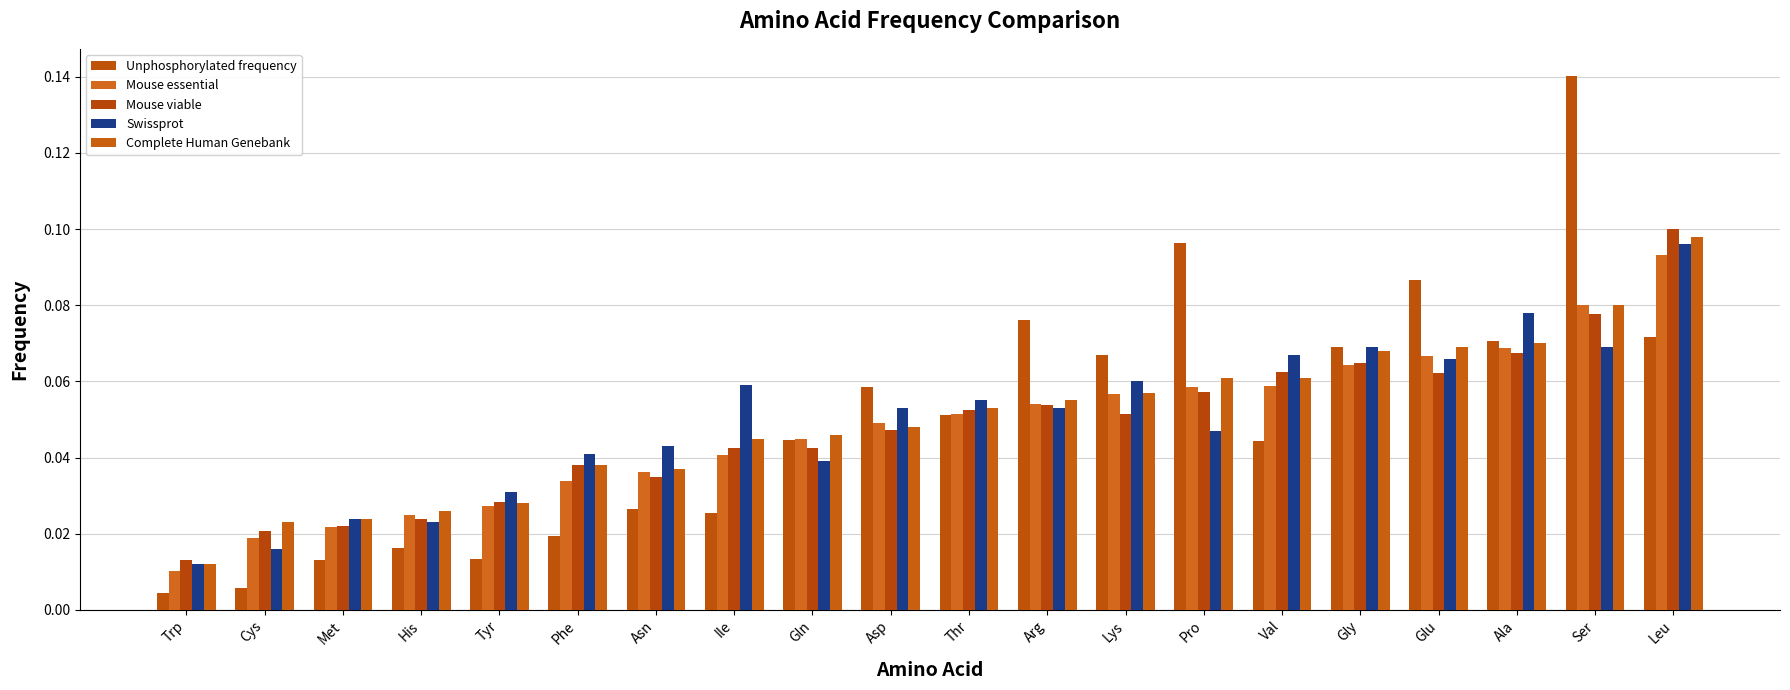

What is the value of the Mouse viable bar at the 19th from the left?

0.1